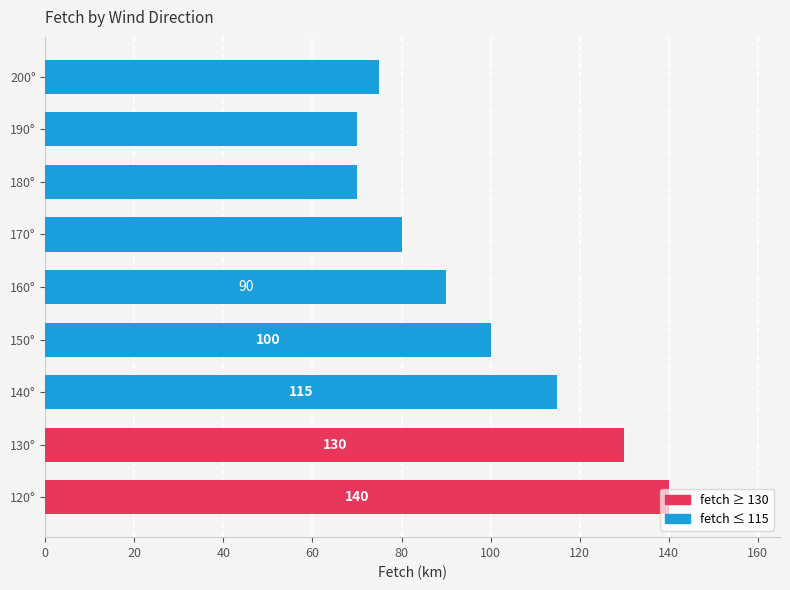

What is the ratio of the value at 180° to the value at 150°?

0.7